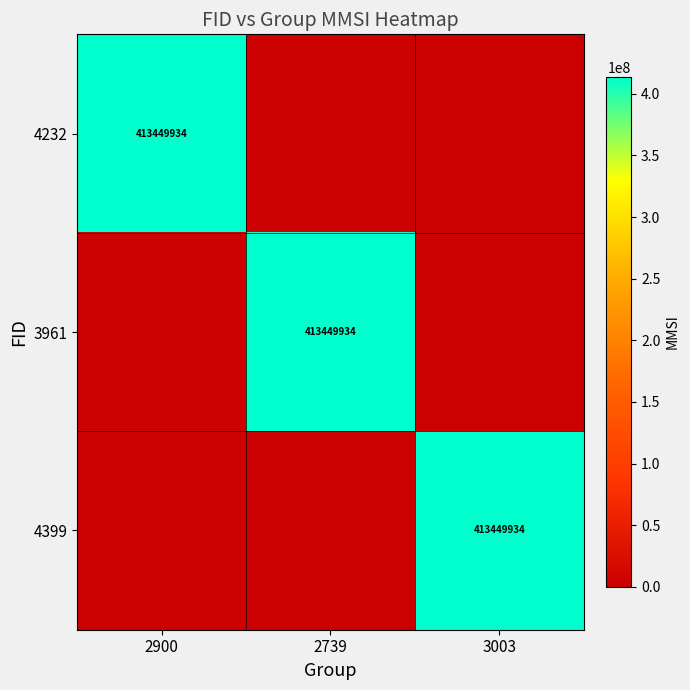

Which has a higher value, 2739 or 3003?

2739